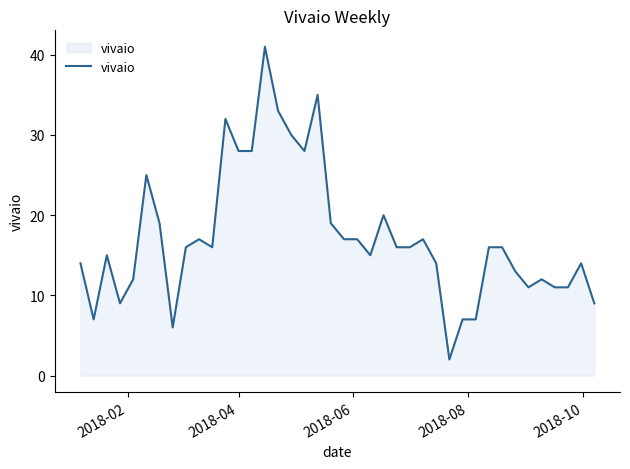

What is the average value?

17